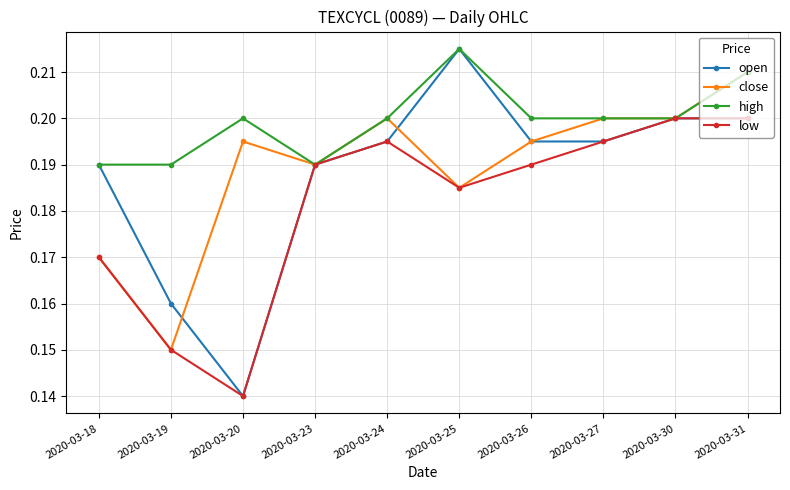

Which category has the highest value across all series?

2020-03-25